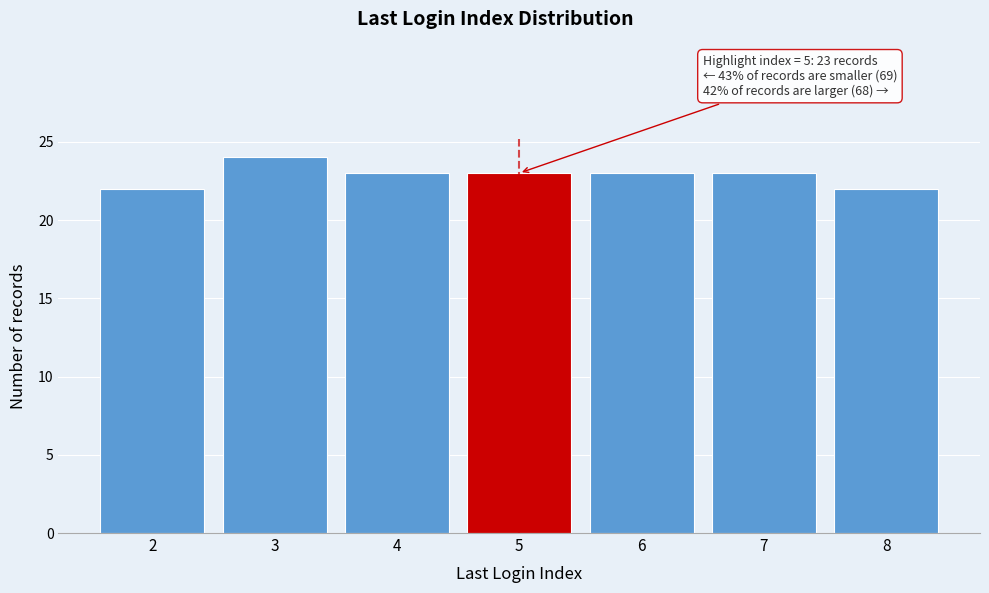

Reading left to right, what are all the values shown in this chart?

2=22	3=24	4=23	5=23	6=23	7=23	8=22